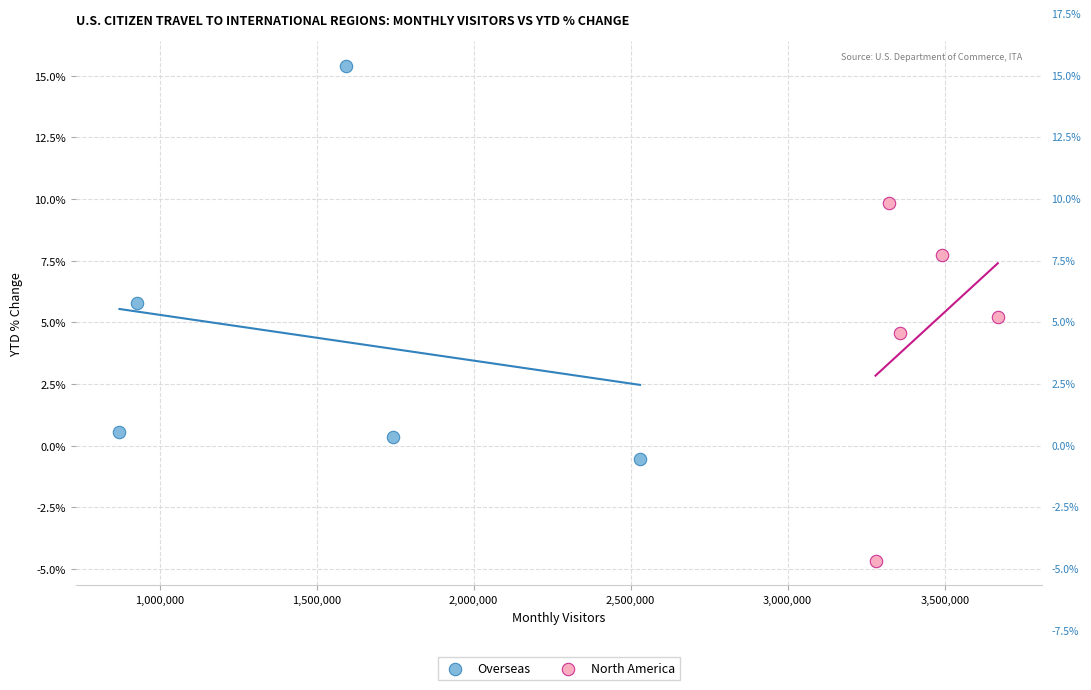

Which series contains the highest Y value?

Overseas